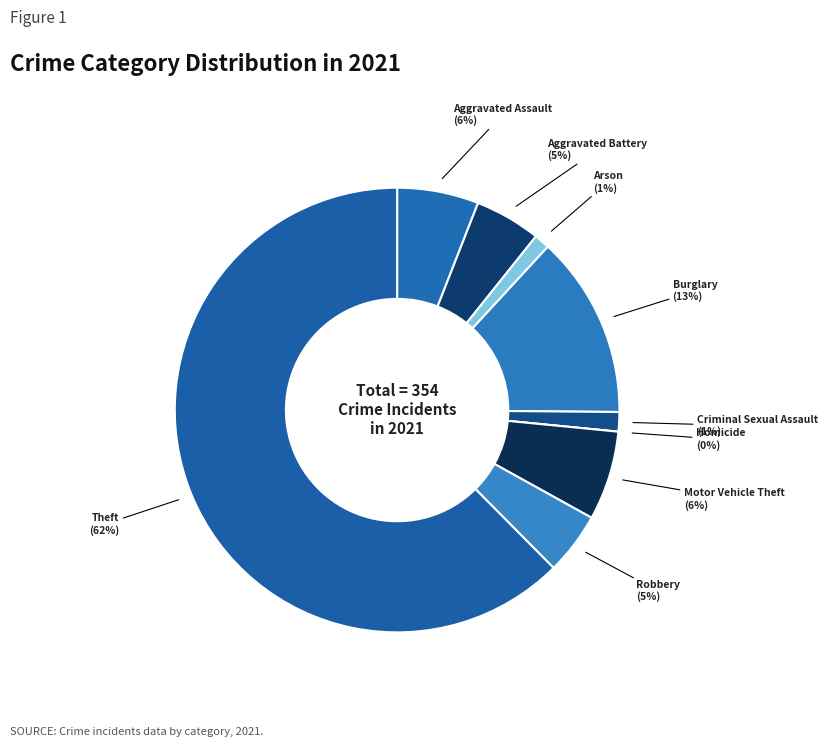

How many segments does this pie chart have?

9